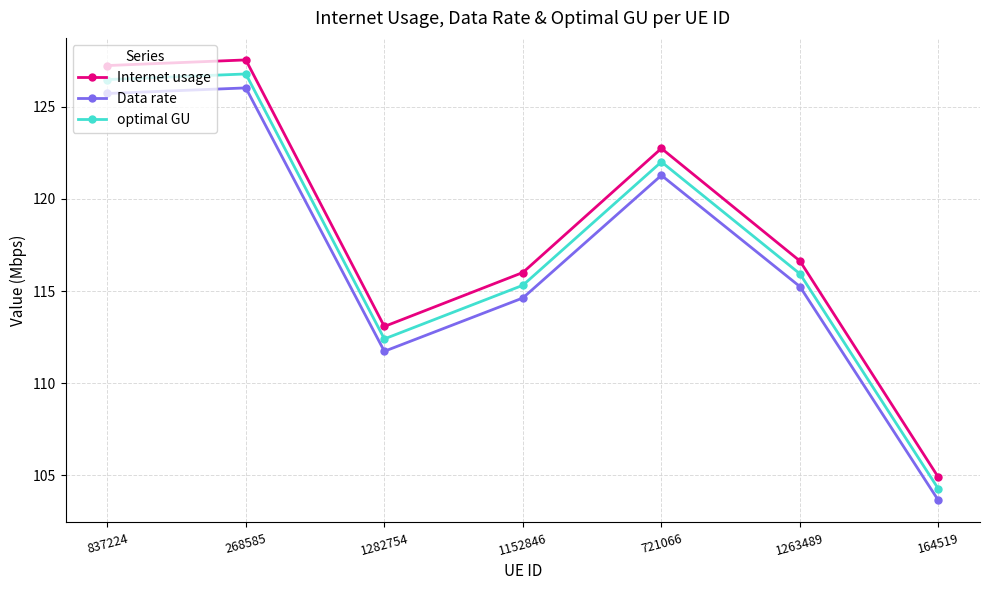

Reading left to right, extract all data points from this chart.

Internet usage: 127.2	127.5	113.1	116.0	122.7	116.6	104.9
Data rate: 125.7	126.0	111.7	114.6	121.3	115.2	103.6
optimal GU: 126.5	126.8	112.4	115.3	122.0	115.9	104.3